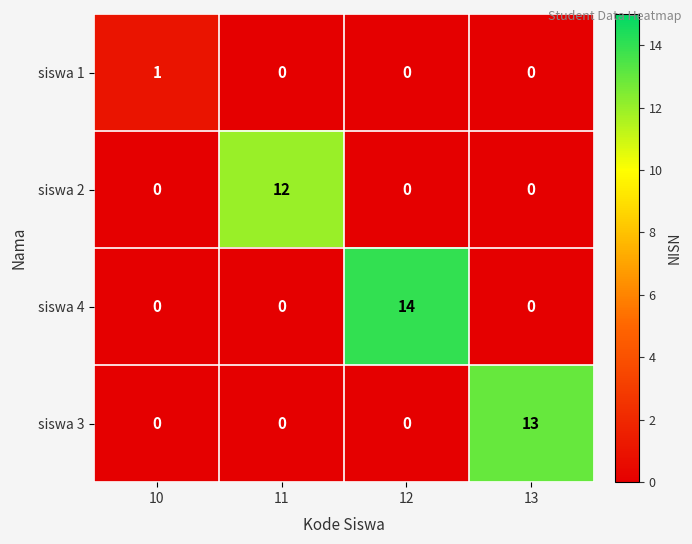

What is the sum of all siswa 3 values?

13